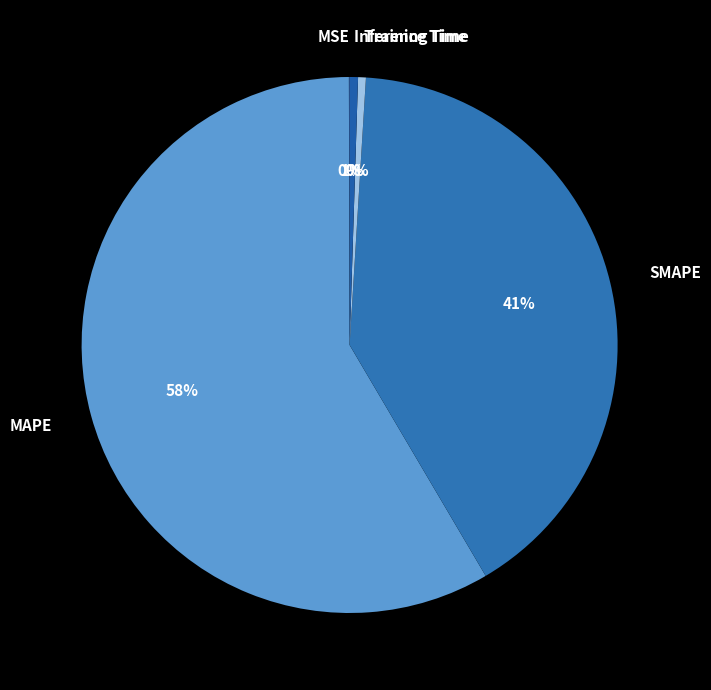

Between MAPE and SMAPE, which is larger?

MAPE